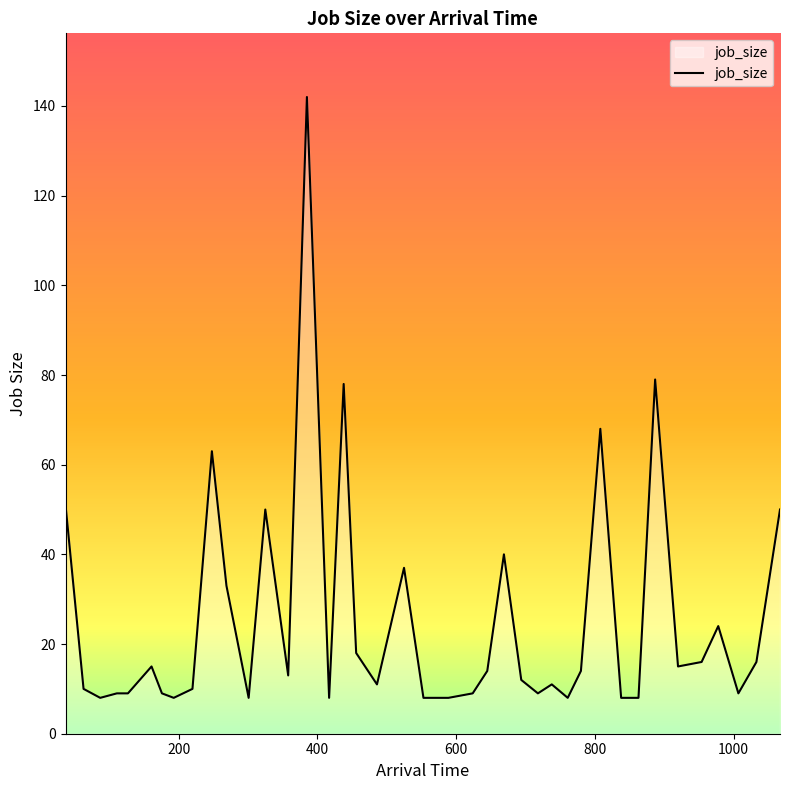

How many series are shown in this chart?

1